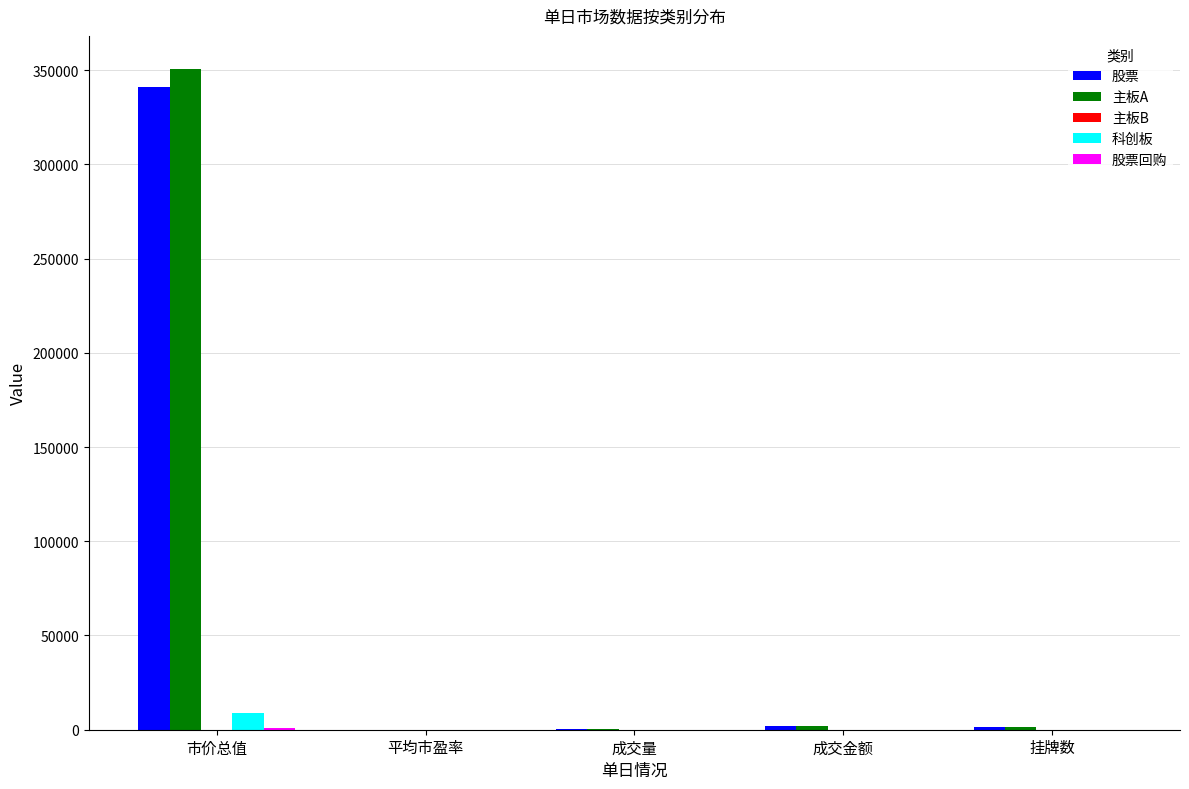

At which label does 科创板 reach its peak?

市价总值